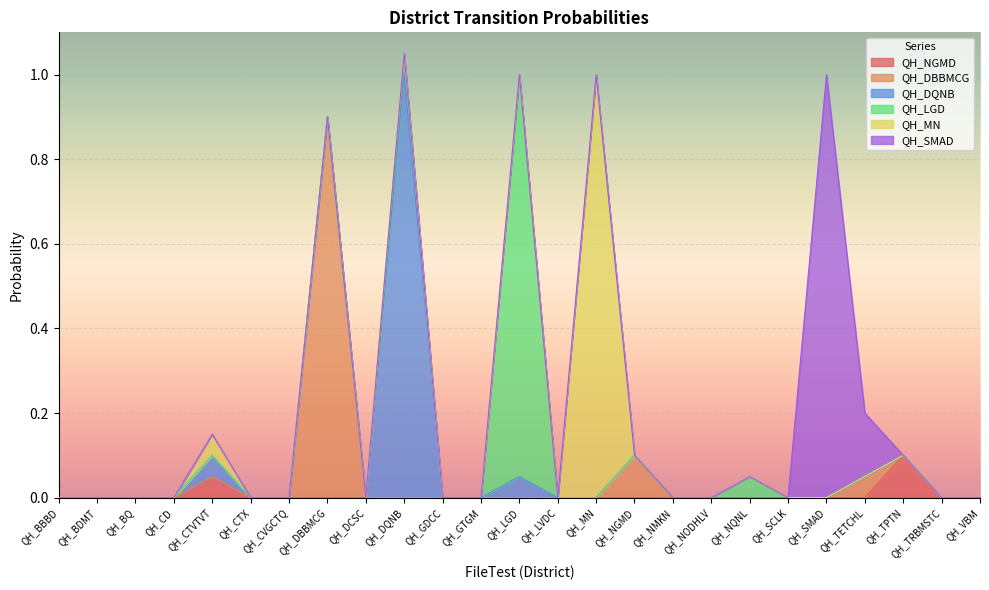

Is the value of QH_DQNB at QH_DCSC greater than the value of QH_DBBMCG at QH_LVDC?

No